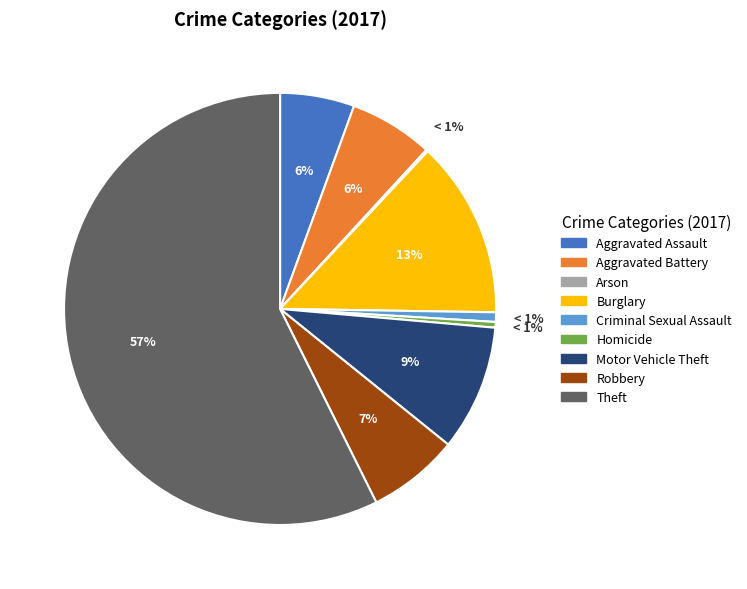

Does any single category account for the majority?

Yes